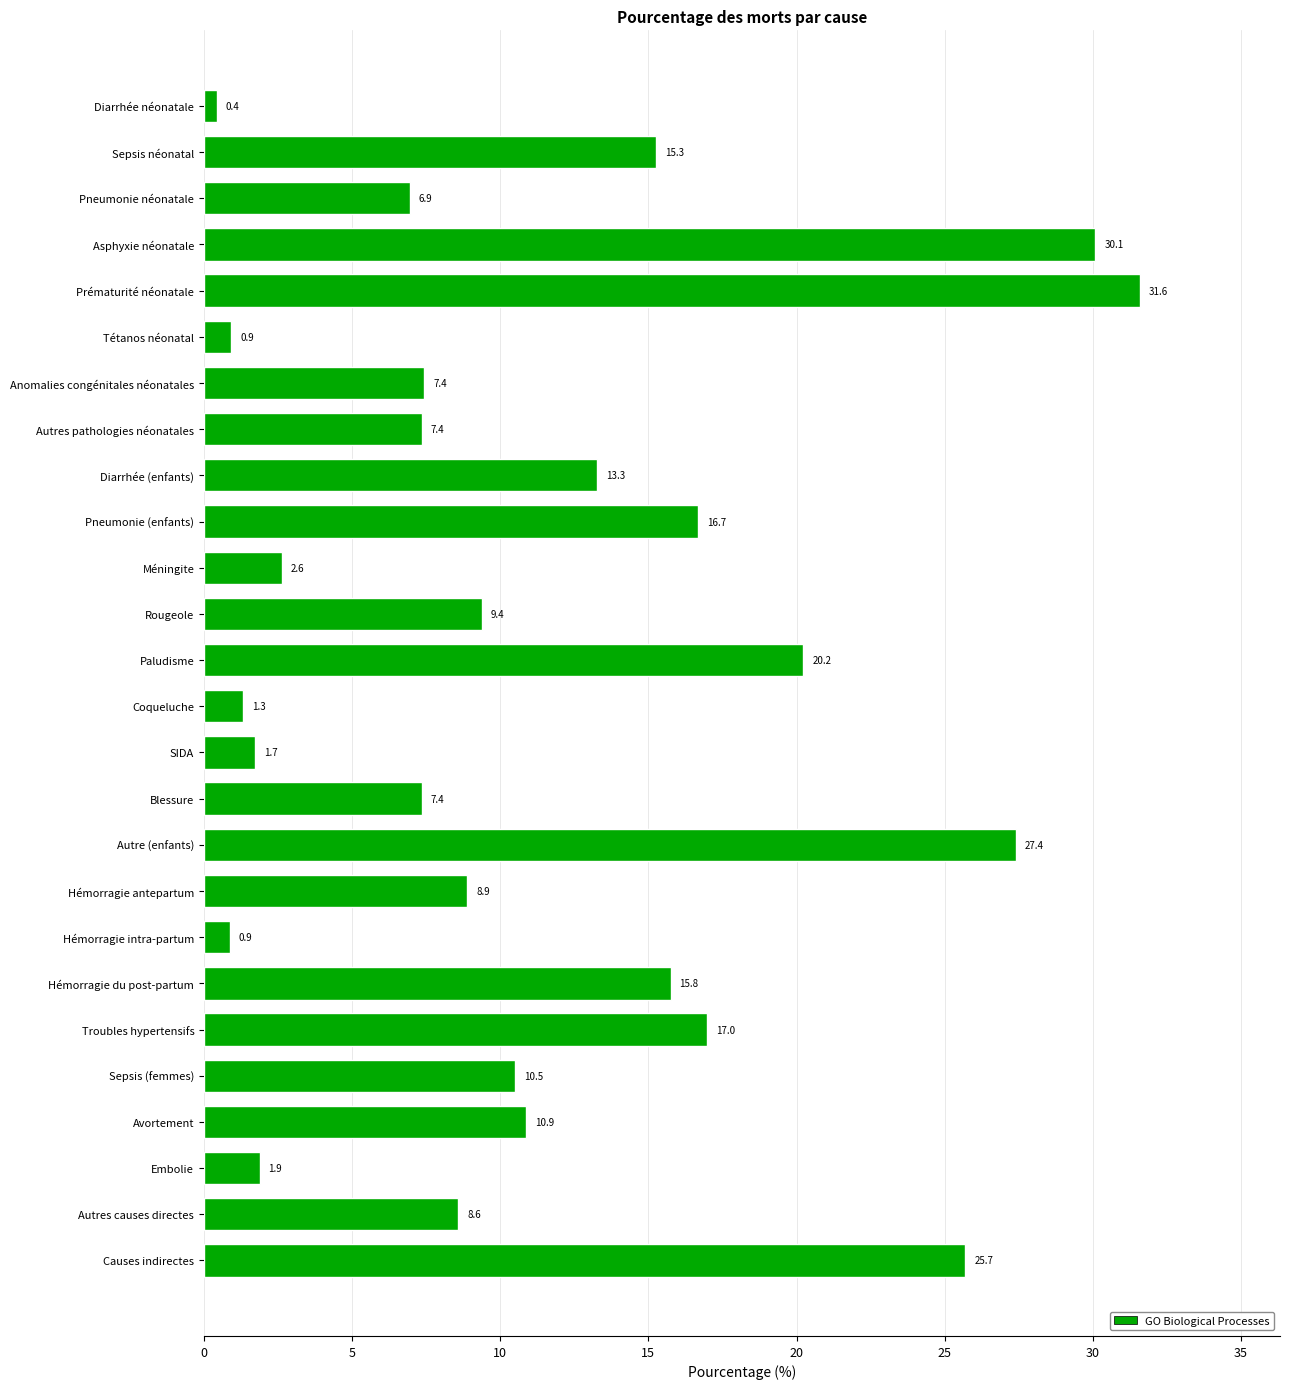

Is it true that the value at Pneumonie (enfants) is 16.7?

True